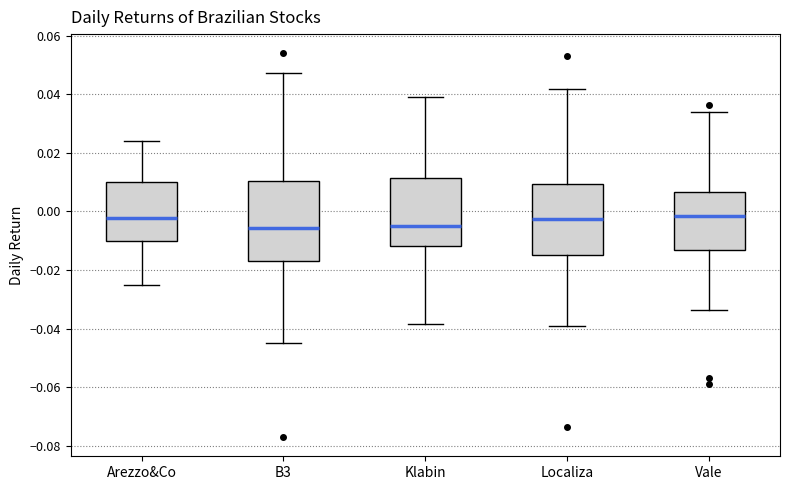

Reading left to right, transcribe this box plot: for each box, give where its median line is, the range the box spans, and where its two whiskers end, as read against the y-axis. The values are not printed on the chart, so give them approximately, as read against the axis.

Arezzo&Co: median -0.002, box -0.010 to 0.010, whiskers -0.026 to 0.024
B3: median -0.006, box -0.018 to 0.010, whiskers -0.046 to 0.048
Klabin: median -0.006, box -0.012 to 0.012, whiskers -0.038 to 0.038
Localiza: median -0.002, box -0.014 to 0.010, whiskers -0.040 to 0.042
Vale: median -0.002, box -0.014 to 0.006, whiskers -0.034 to 0.034